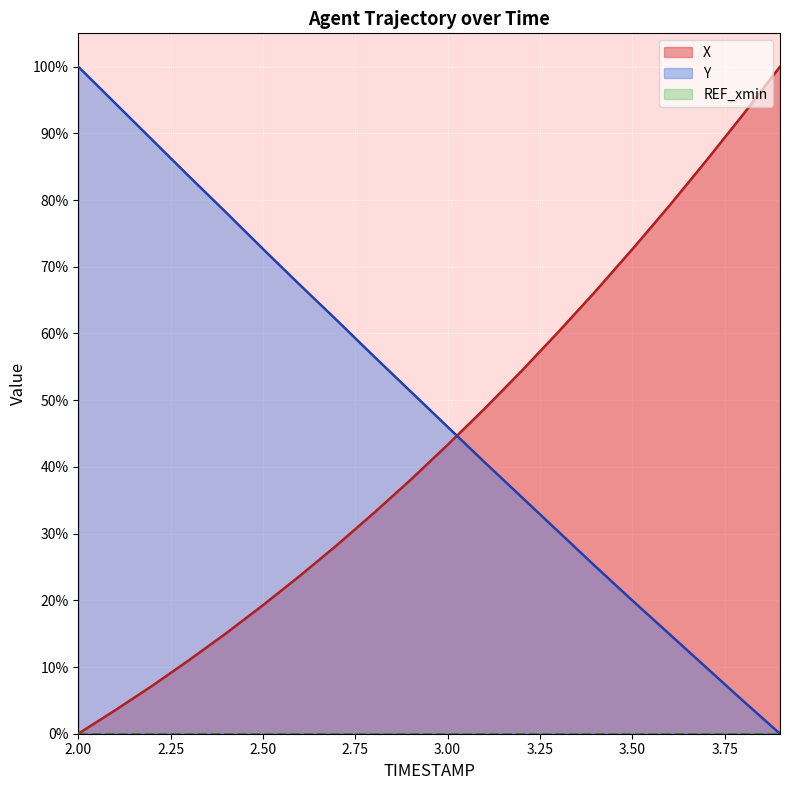

The Y series shows 0.6 at 2.7. True or false?

True